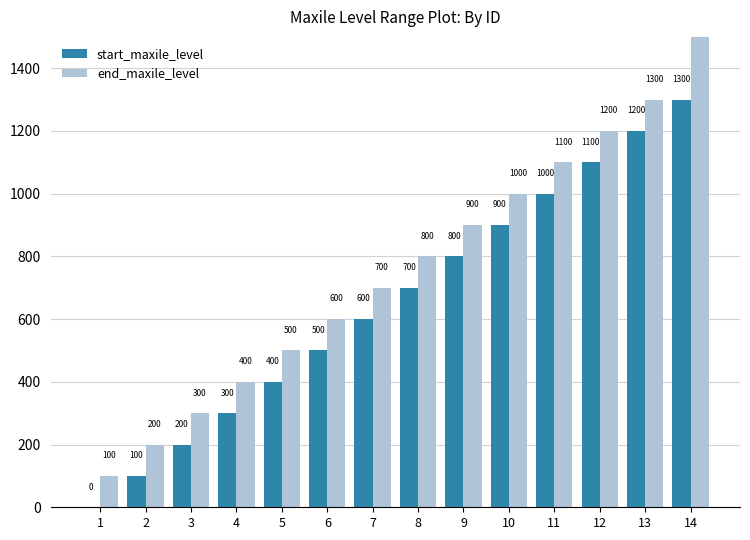

Rank the series by their average value, from lowest to highest.

start_maxile_level, end_maxile_level